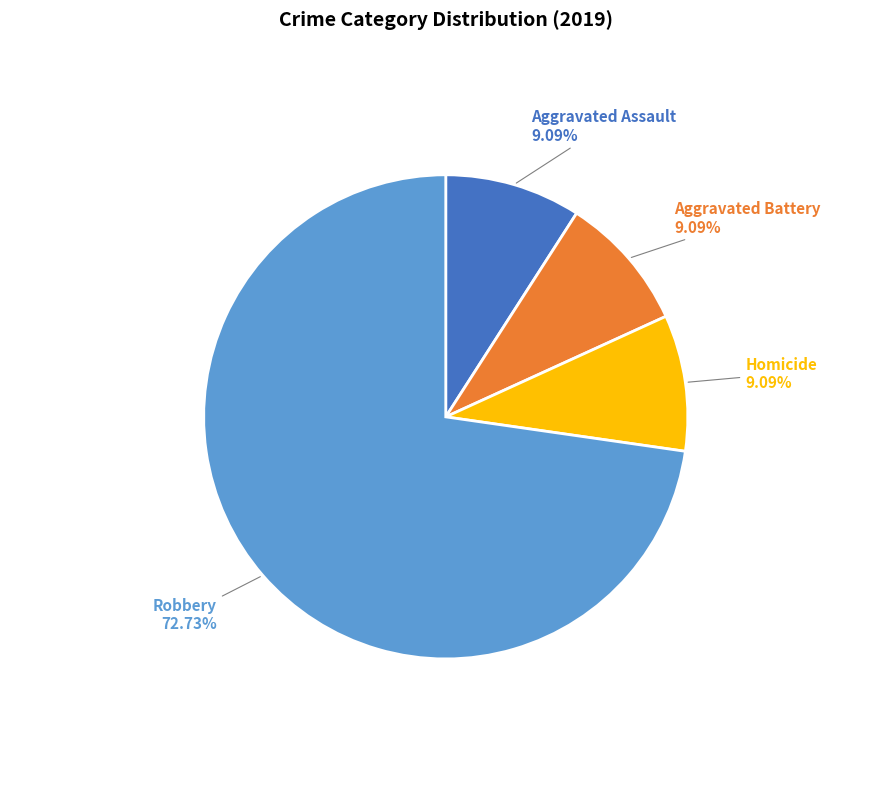

Which slice represents more than half of the pie?

Robbery